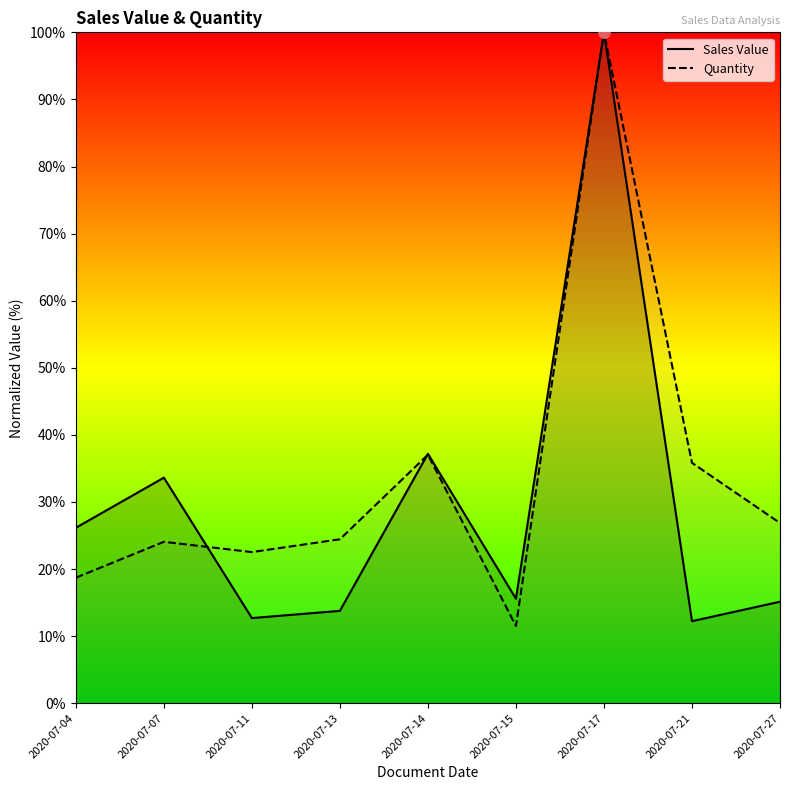

At how many categories does at least one series exceed 18?

8